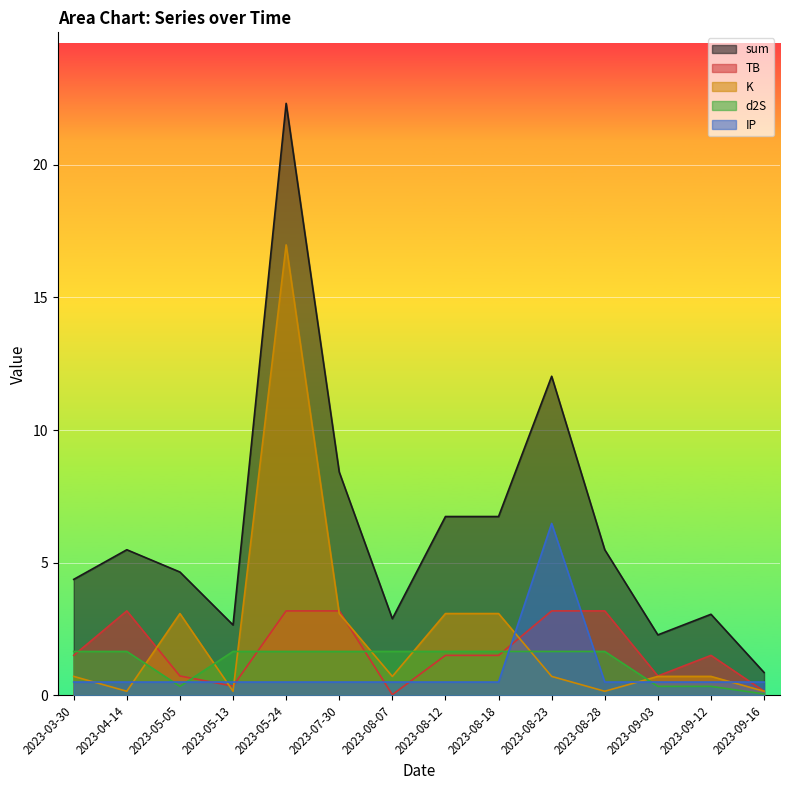

Where is d2S nearest to the value 0?

2023-09-16